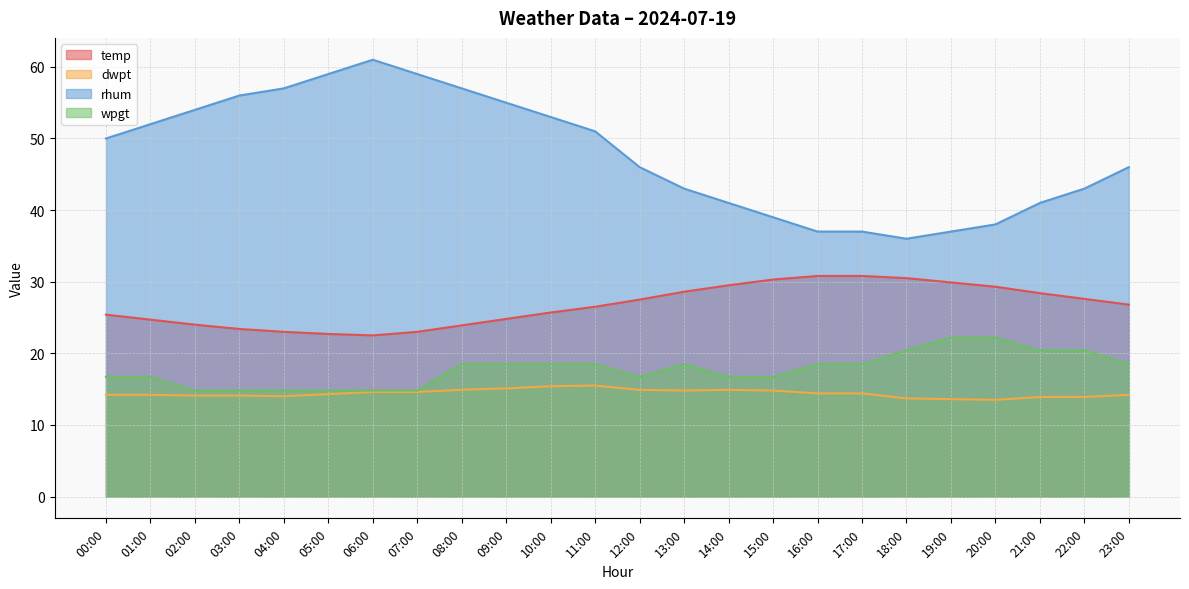

True or false: rhum and dwpt cross at least once.

False